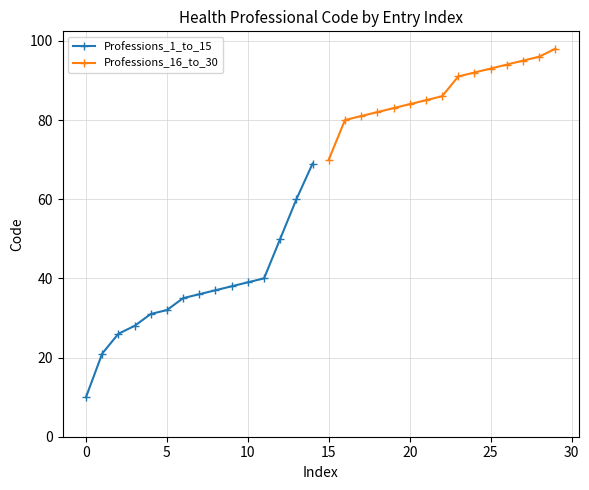

Which series has the largest total across all categories?

Professions_16_to_30